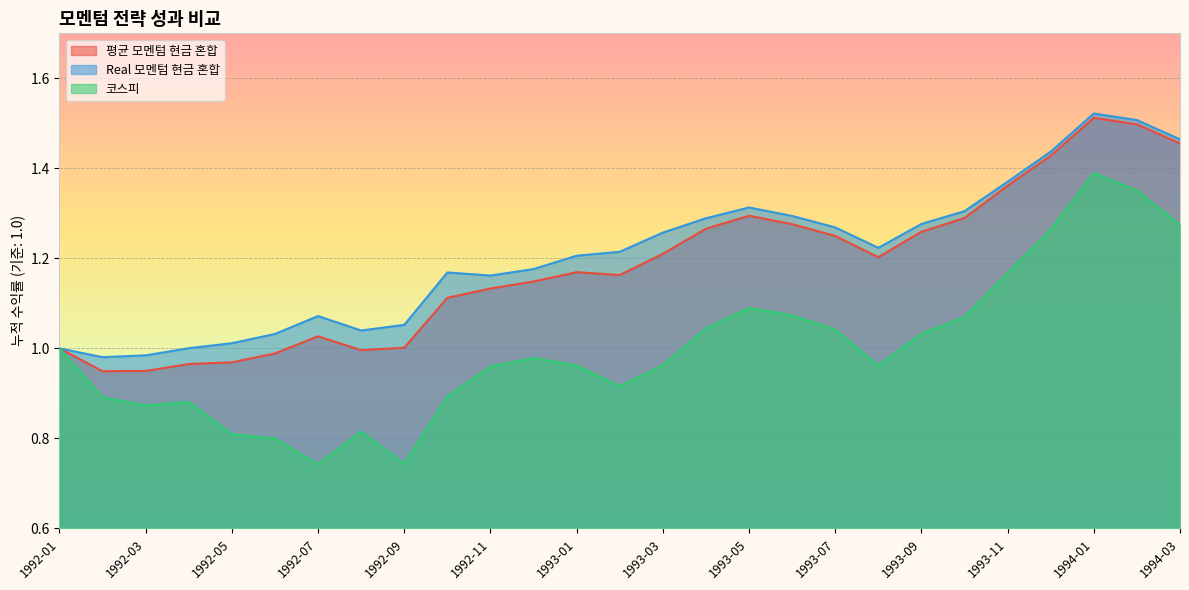

Reading left to right, what are all the values shown in this chart?

평균 모멘텀 현금 혼합: 1.0	0.9	0.9	1.0	1.0	1.0	1.0	1.0	1.0	1.1	1.1	1.1	1.2	1.2	1.2	1.3	1.3	1.3	1.2	1.2	1.3	1.3	1.4	1.4	1.5	1.5	1.5
Real 모멘텀 현금 혼합: 1.0	1.0	1.0	1.0	1.0	1.0	1.1	1.0	1.1	1.2	1.2	1.2	1.2	1.2	1.3	1.3	1.3	1.3	1.3	1.2	1.3	1.3	1.4	1.4	1.5	1.5	1.5
코스피: 1.0	0.9	0.9	0.9	0.8	0.8	0.7	0.8	0.7	0.9	1.0	1.0	1.0	0.9	1.0	1.0	1.1	1.1	1.0	1.0	1.0	1.1	1.2	1.3	1.4	1.4	1.3